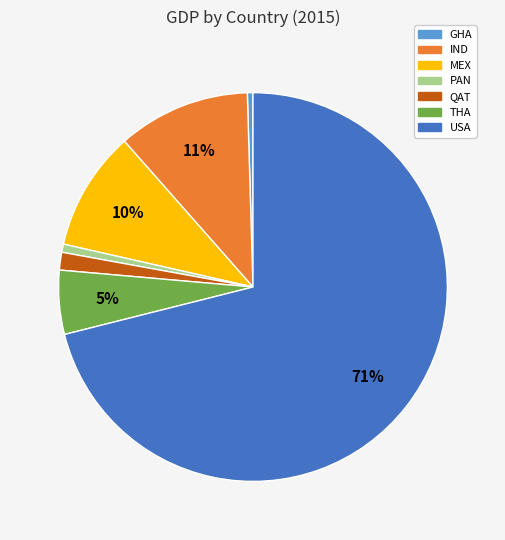

Which category has the biggest portion of the pie?

USA